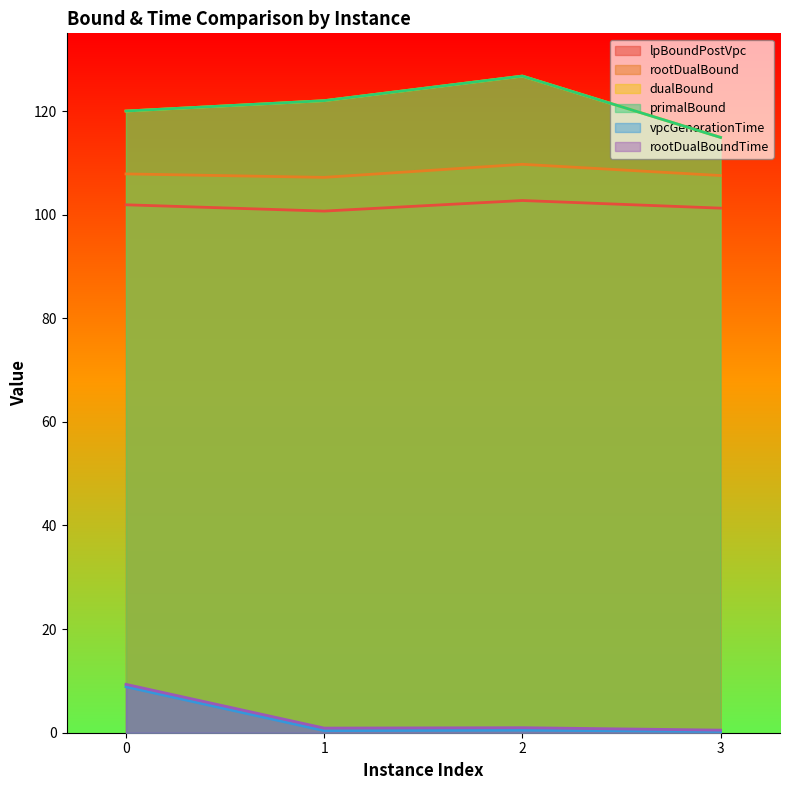

Which category has the lowest value in the lpBoundPostVpc series?

1